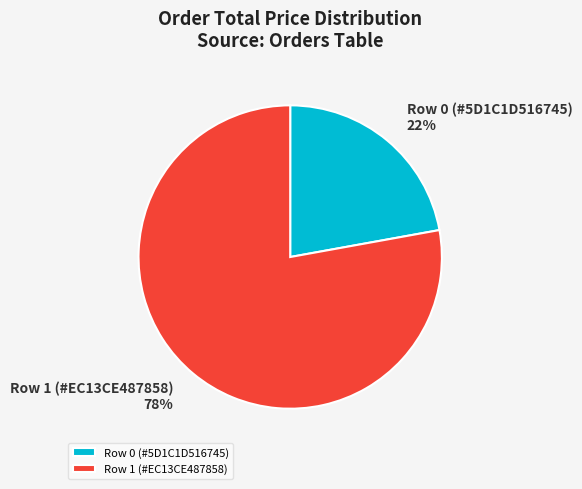

Is there a majority slice in this chart?

Yes